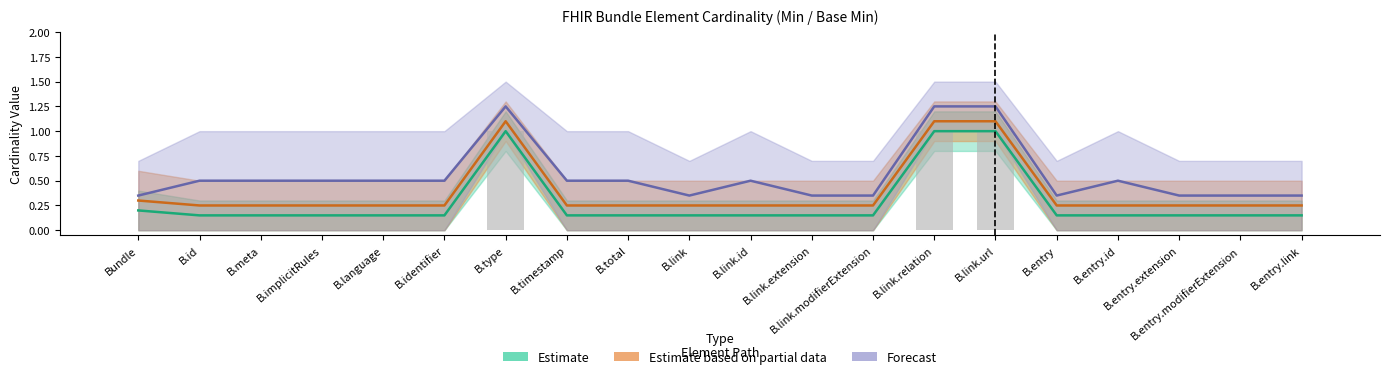

What is the sum of all Estimate based on partial data values?

7.6